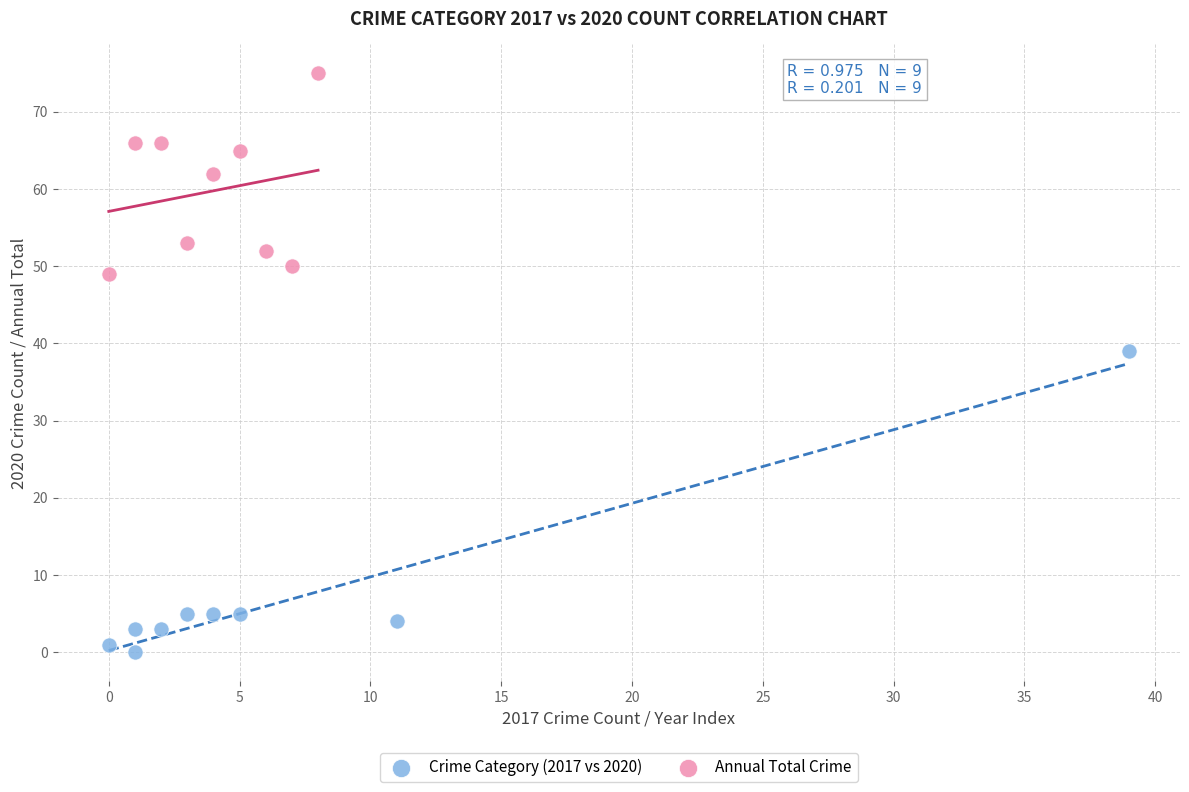

Which series contains the highest Y value?

Annual Total Crime